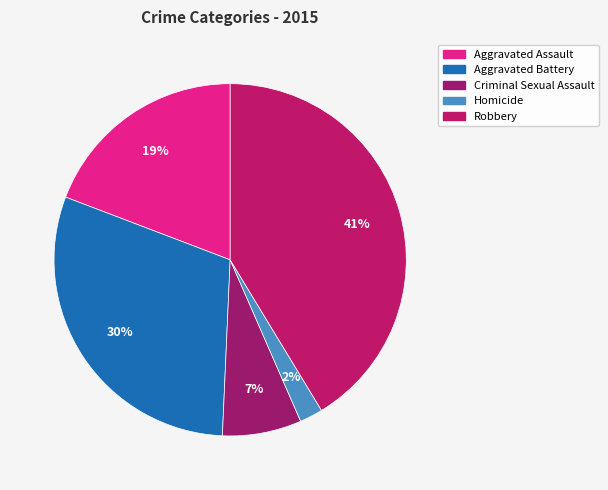

To the nearest percent, what is the difference between the largest and smallest slice percentages?

39%